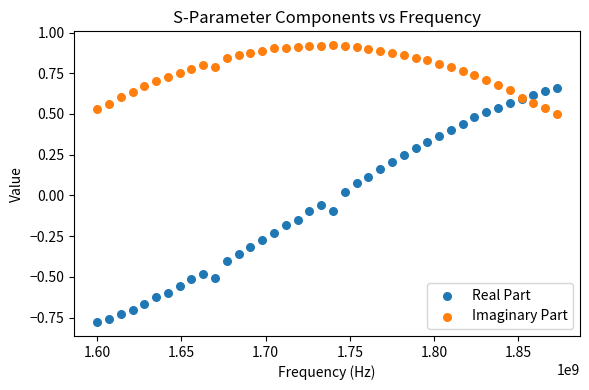

Which series has the widest spread of Y values?

Real Part